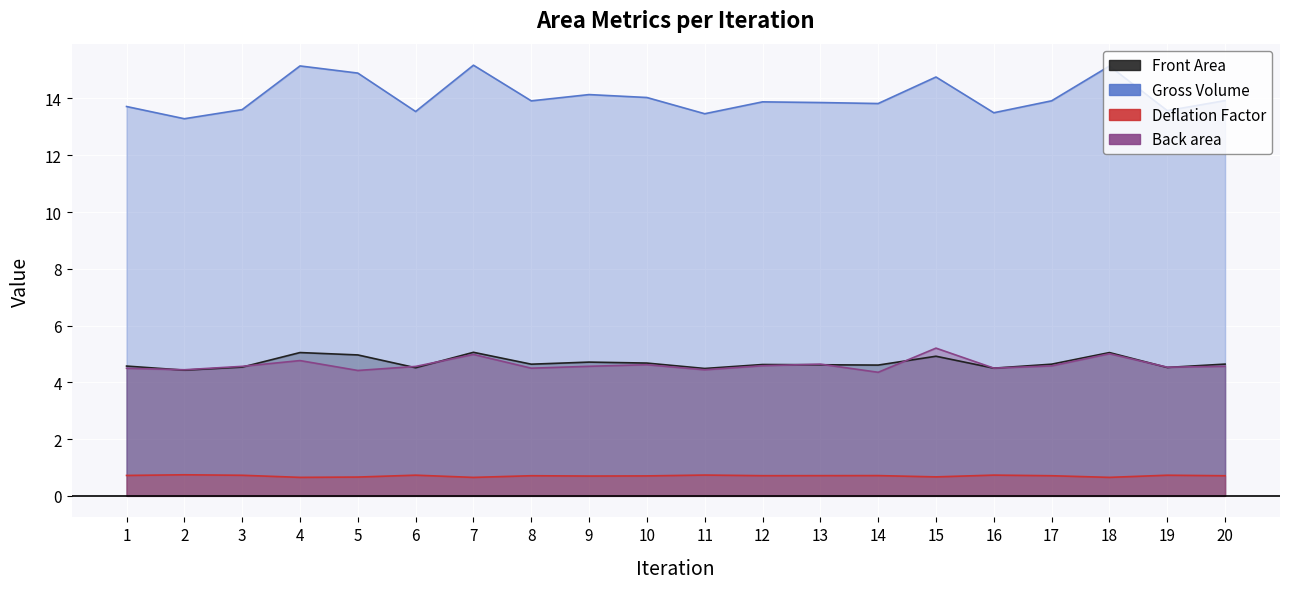

In Gross Volume, how many points are higher than both neighbors (excluding endpoints)?

6